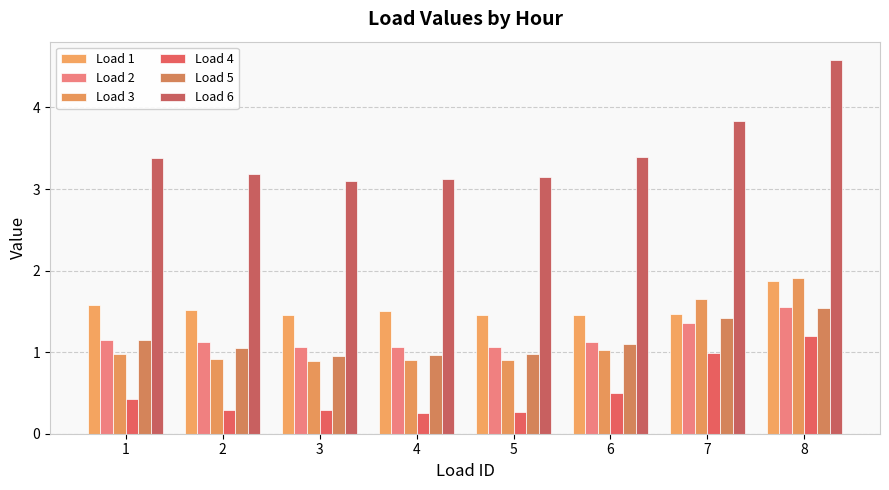

How many data points does each series have?

8